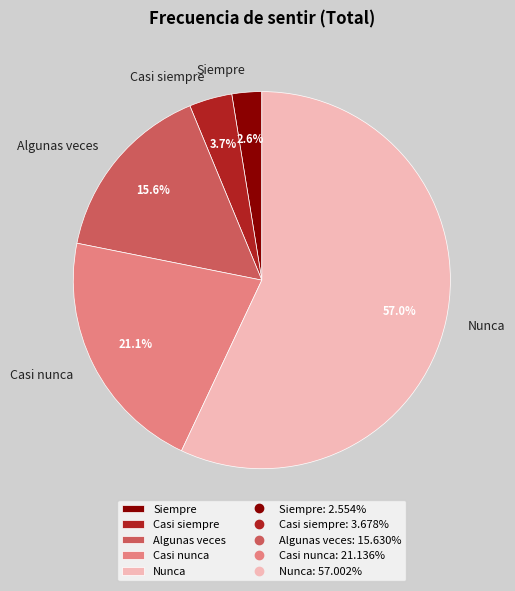

Which has a higher value, Casi nunca or Algunas veces?

Casi nunca